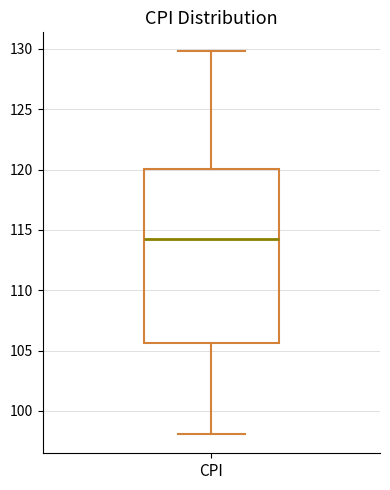

Transcribe this box plot: give where the median line is, the range the box spans, and where the two whiskers end, as read against the y-axis. The values are not printed on the chart, so give them approximately, as read against the axis.

median 114.0, box 105.5 to 120.0, whiskers 98.0 to 130.0